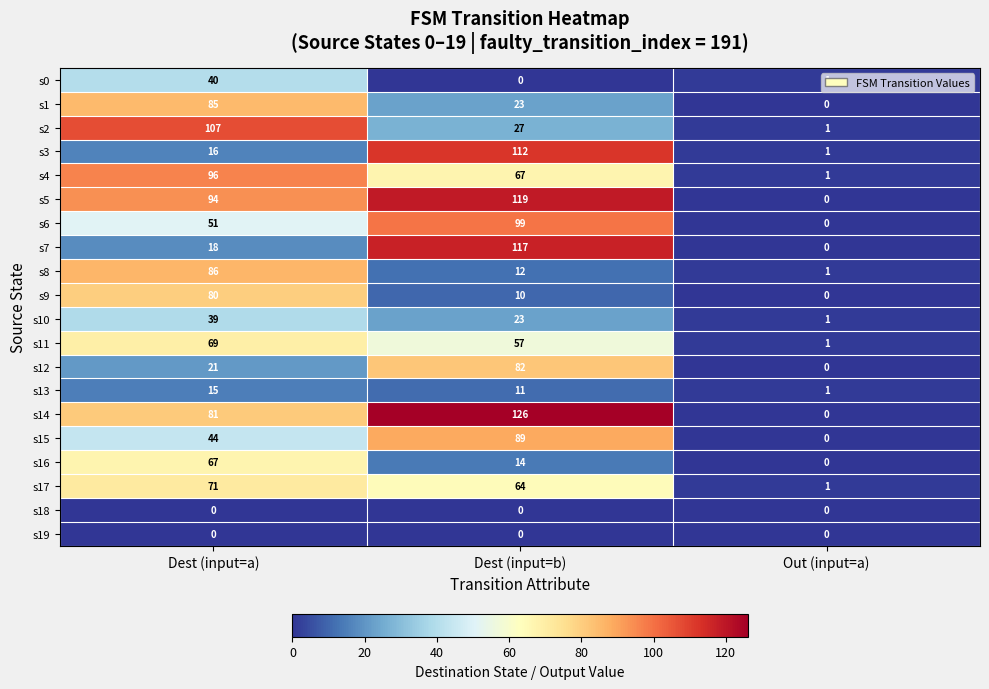

Which label corresponds to the largest value in the chart?

Dest (input=b)